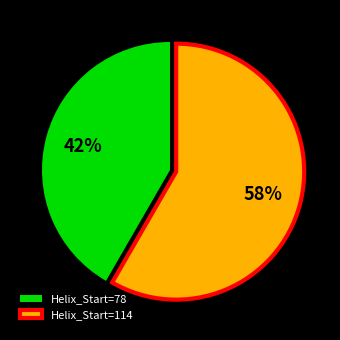

To the nearest percent, what is the average slice percentage?

50%